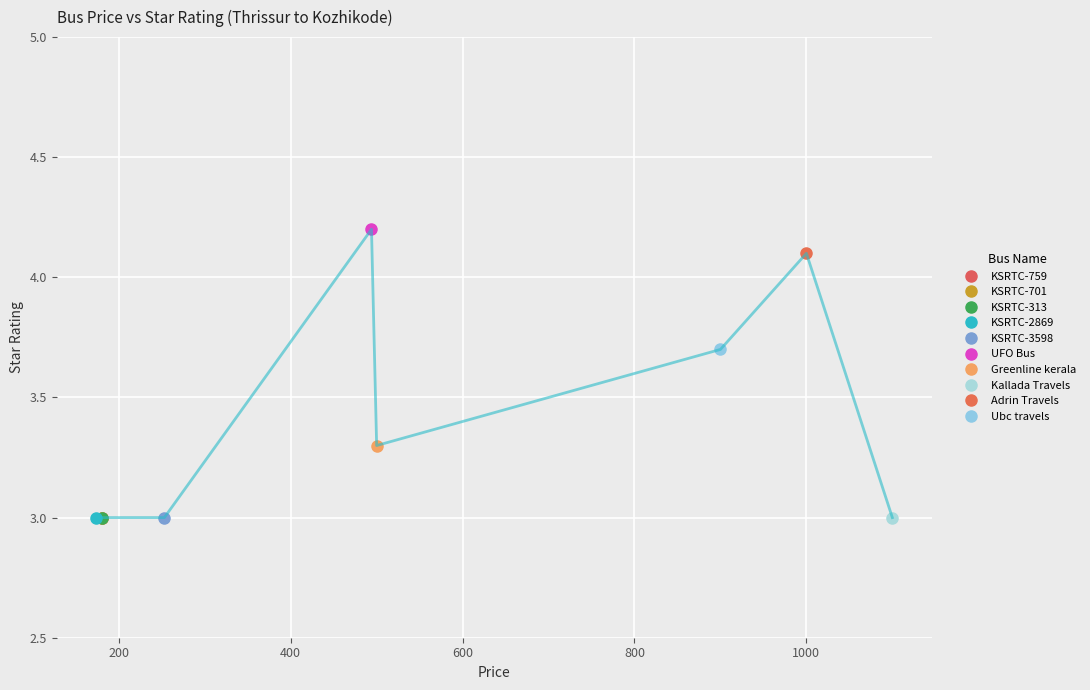

Where is the first local maximum?

494